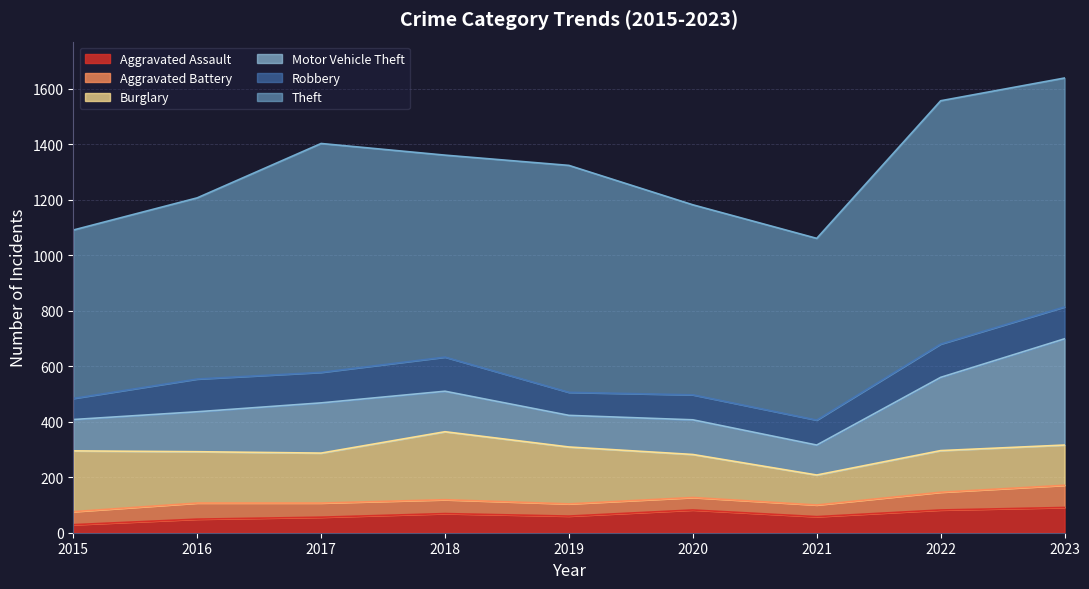

What is the total value across all series at 2023?

1639